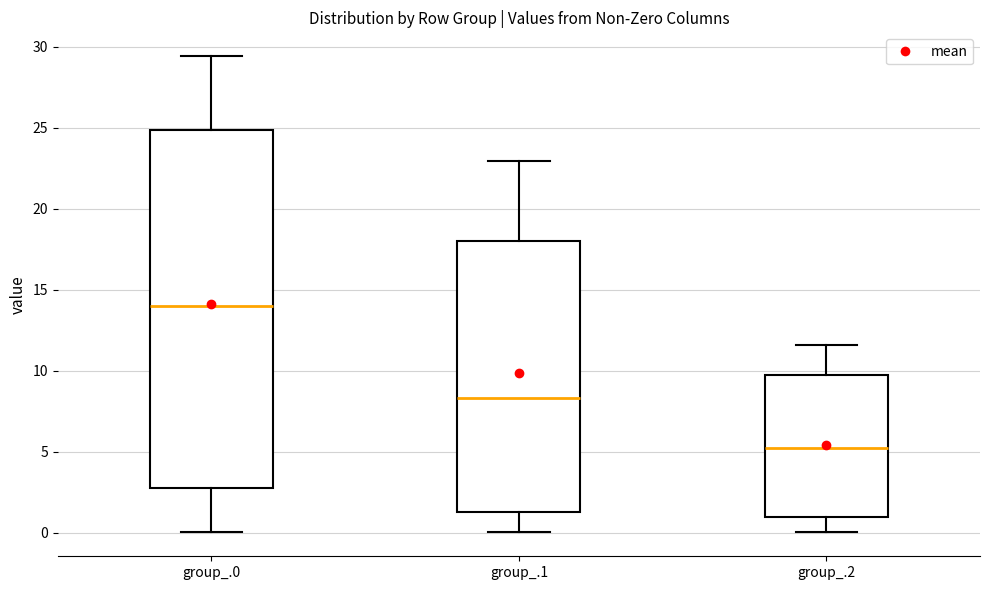

Where does the lower whisker of the box for group_.2 end on the y-axis? The values are not printed on the chart, so give them approximately, as read against the axis.

0.0